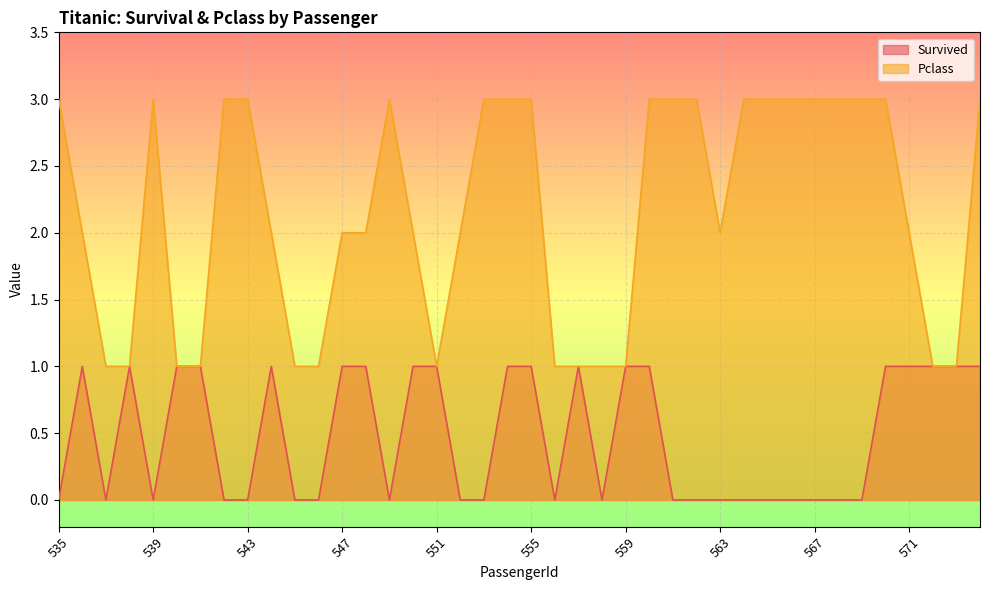

Reading left to right, transcribe all the data shown in this chart.

Survived: 0	1	0	1	0	1	1	0	0	1	0	0	1	1	0	1	1	0	0	1	1	0	1	0	1	1	0	0	0	0	0	0	0	0	0	1	1	1	1	1
Pclass: 3	2	1	1	3	1	1	3	3	2	1	1	2	2	3	2	1	2	3	3	3	1	1	1	1	3	3	3	2	3	3	3	3	3	3	3	2	1	1	3